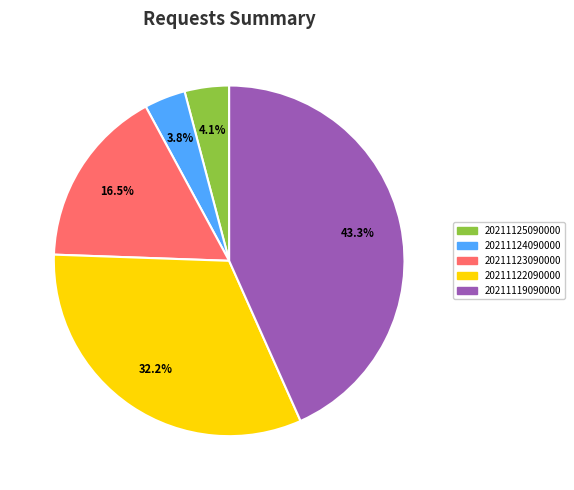

To the nearest percent, what percentage of the pie is 20211119090000?

43%